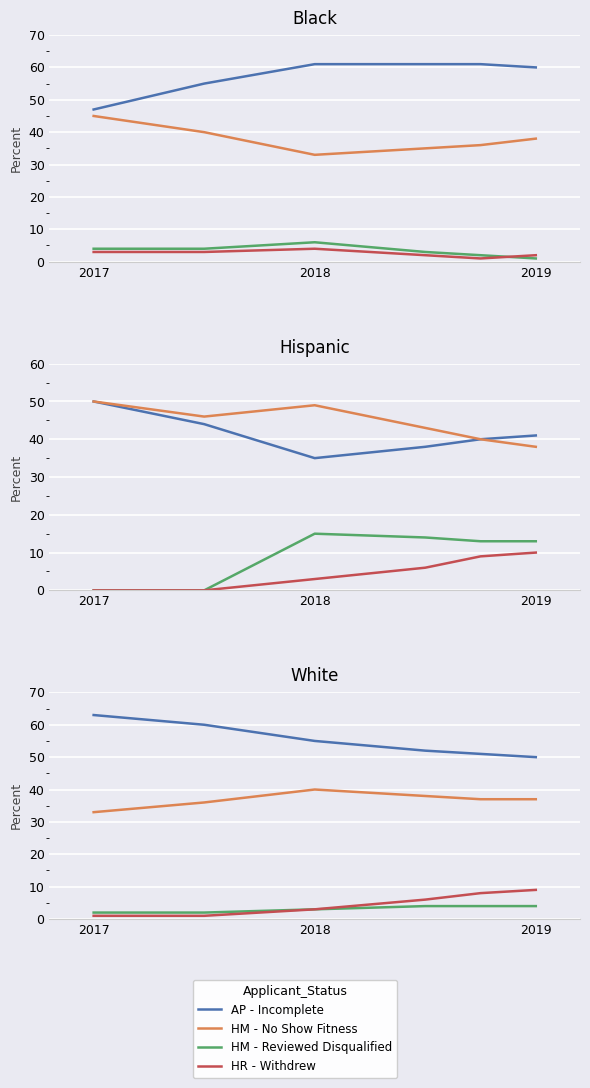

Is it true that AP - Incomplete equals 24 at 4?

False